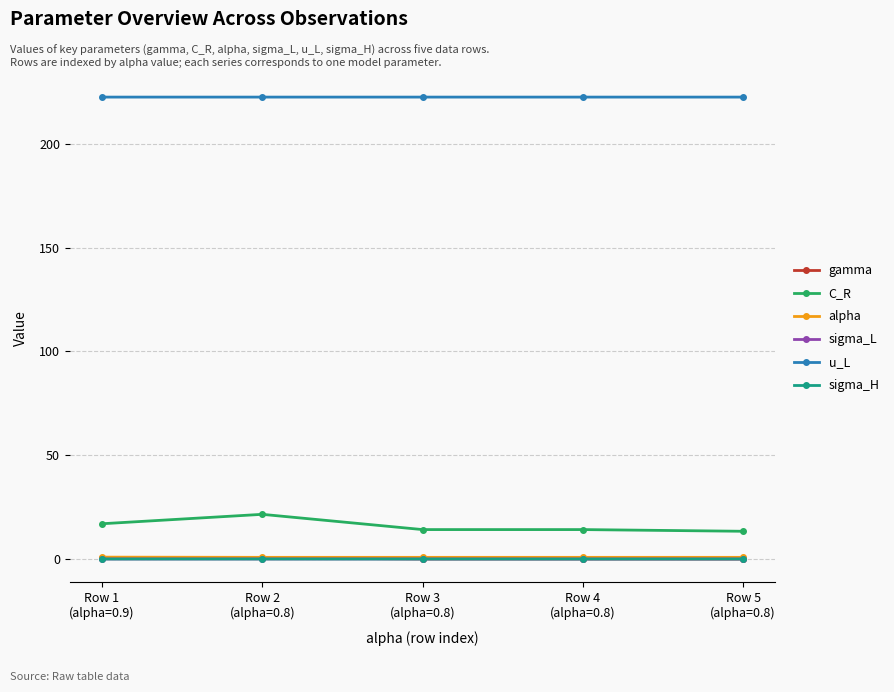

Is this an area chart (filled region under the line)?

No